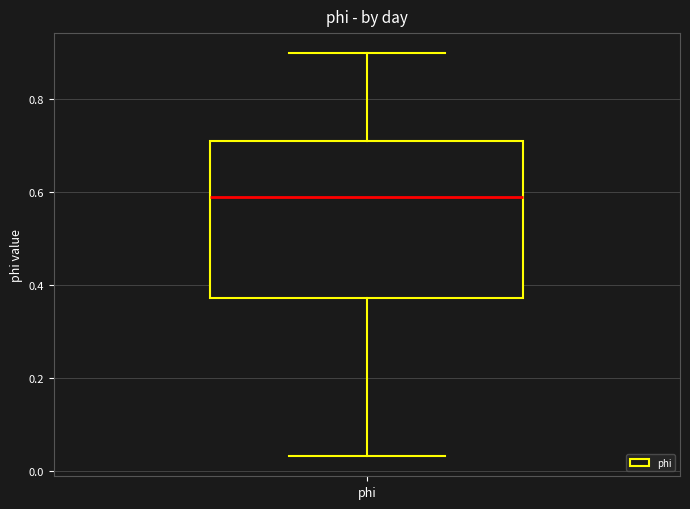

Transcribe this box plot: give where the median line is, the range the box spans, and where the two whiskers end, as read against the y-axis. The values are not printed on the chart, so give them approximately, as read against the axis.

median 0.58, box 0.38 to 0.70, whiskers 0.04 to 0.90